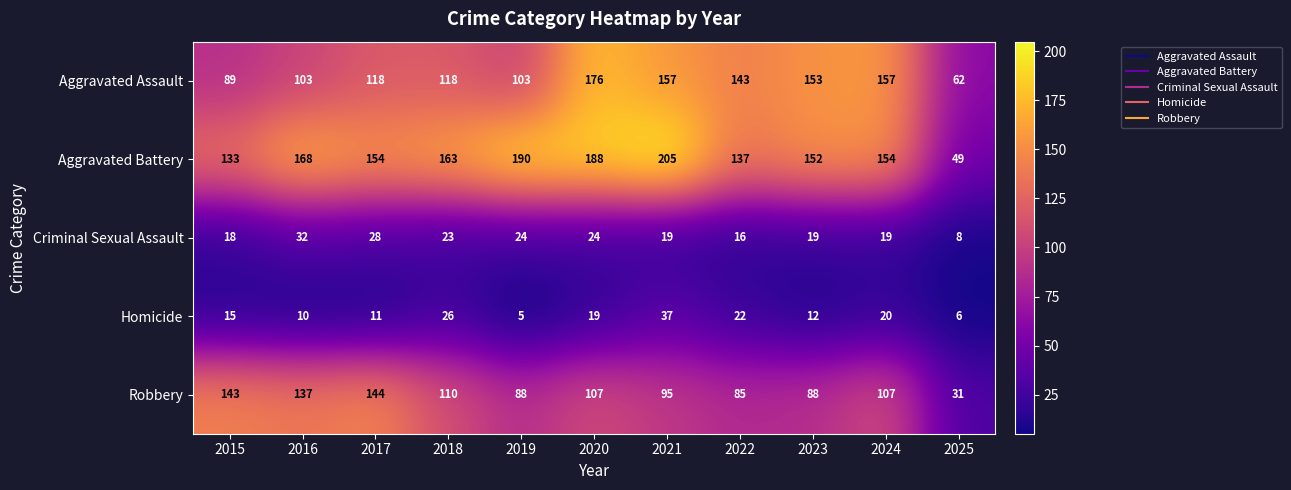

What is the total value across all series at 2023?

424